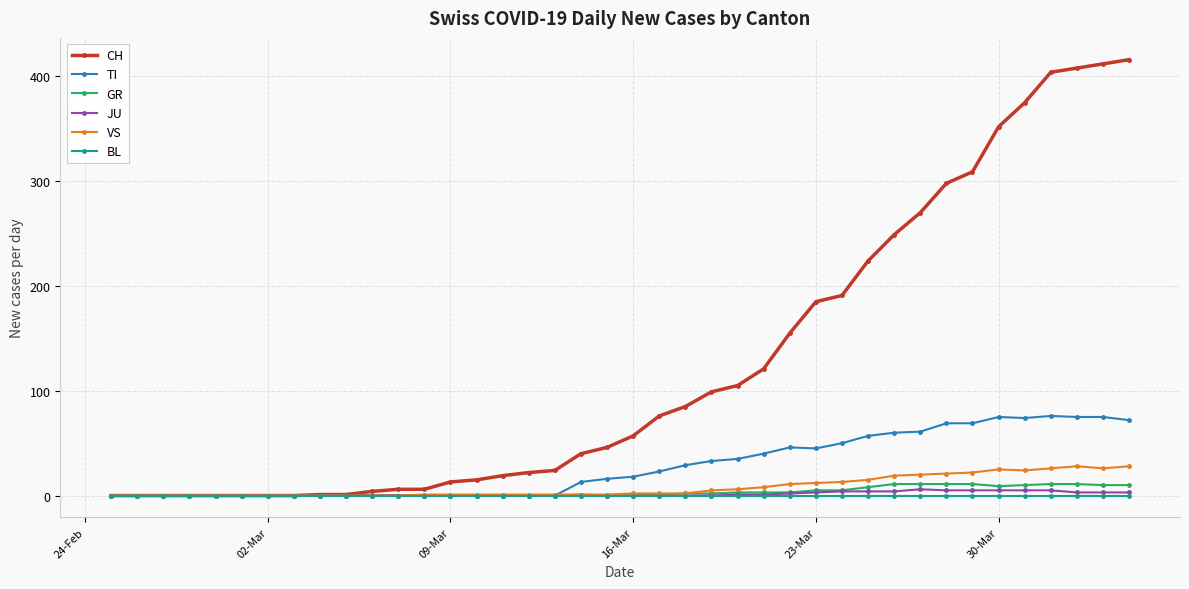

What is the difference between the second highest and minimum values in the TI series?

75